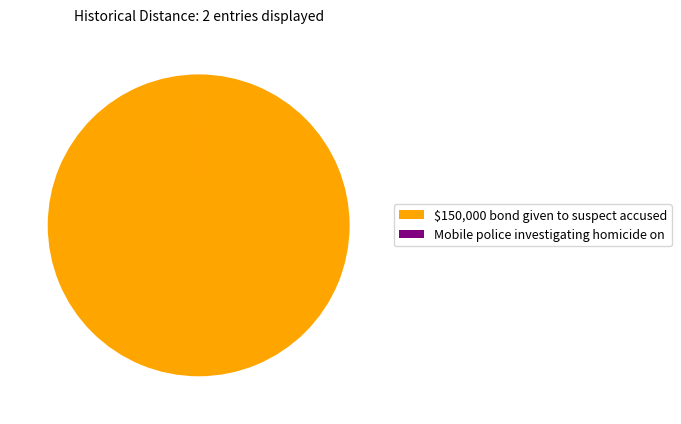

The $150,000 bond given to suspect accused slice represents 100% of the pie. True or false?

True